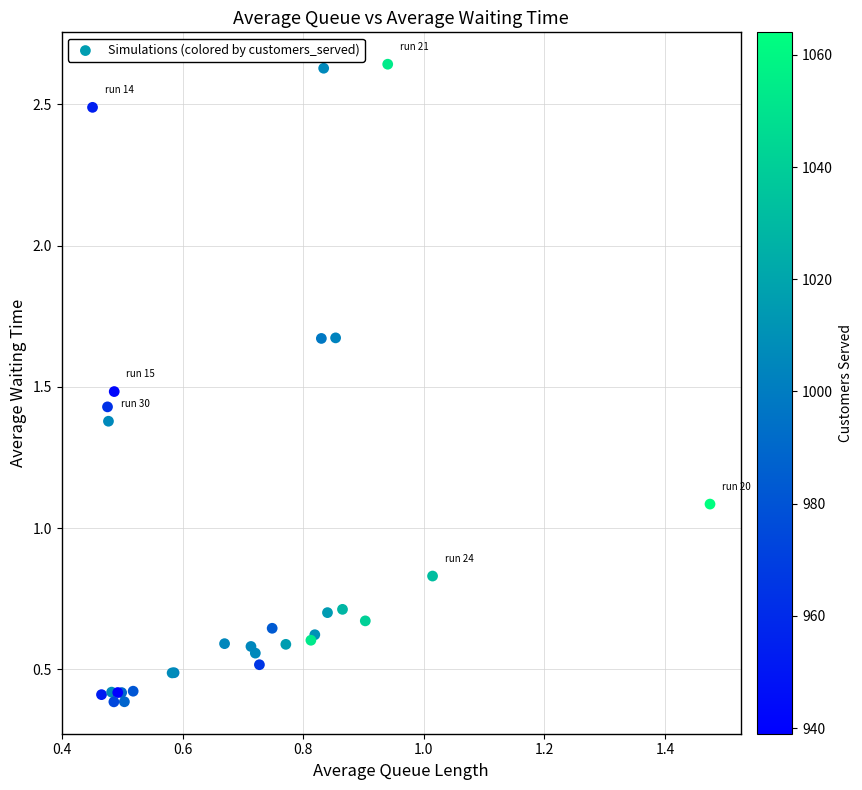

What Y value in the scatter plot is closest to 1?

1.1